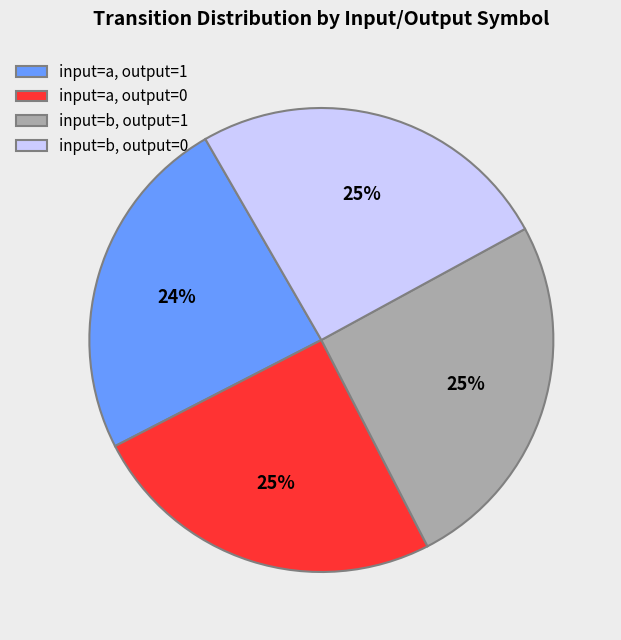

What is the ratio of the value at input=a, output=0 to the value at input=b, output=0?

1.0